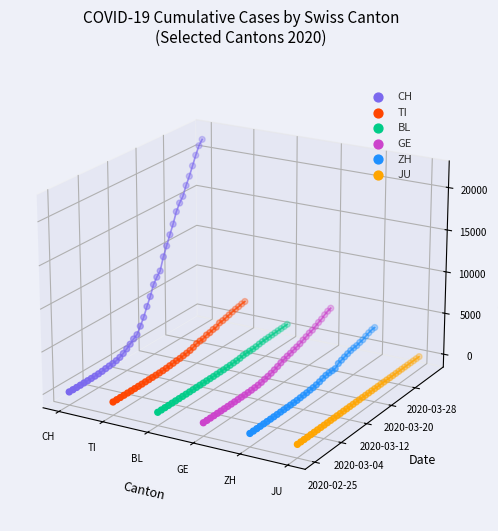

Is the value of ZH at 13 greater than the value of GE at 25?

No